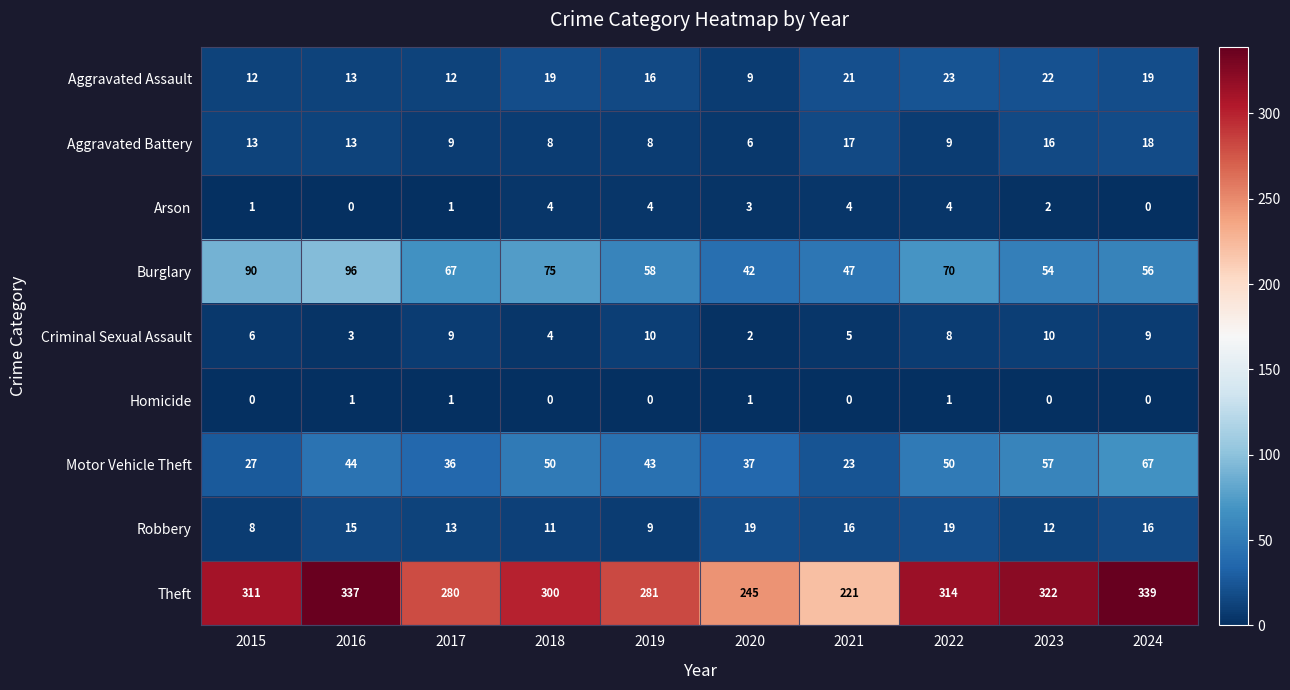

Where is Aggravated Assault nearest to the value 16?

2019